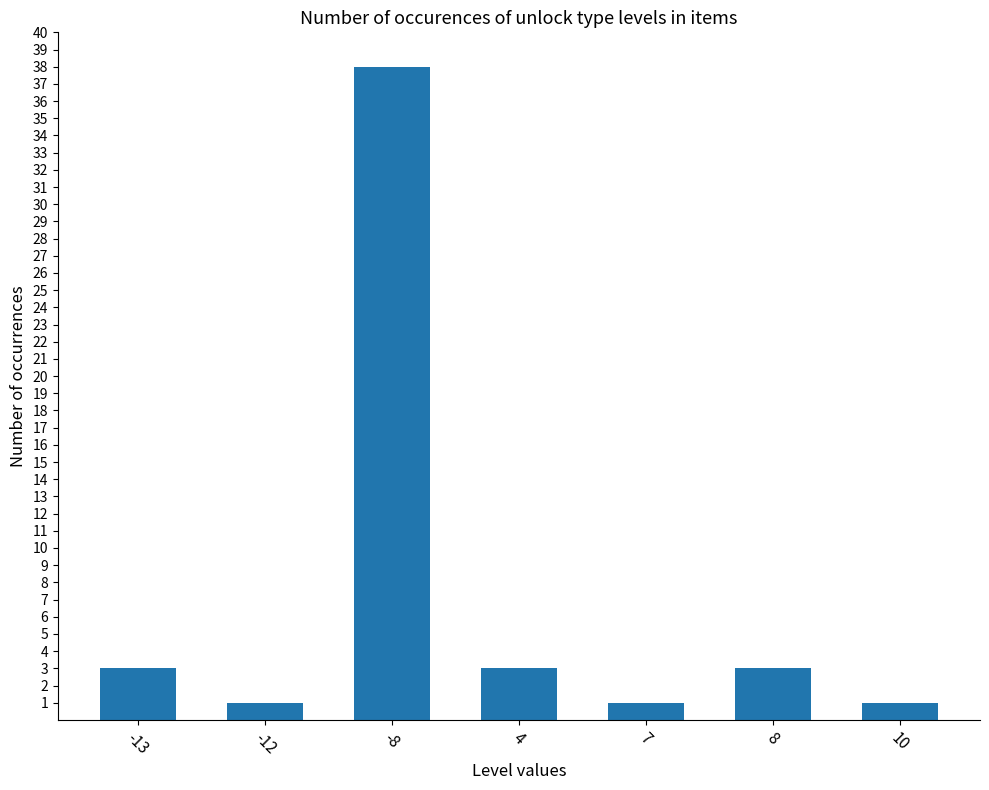

The chart shows a value of 1 at 7. True or false?

True